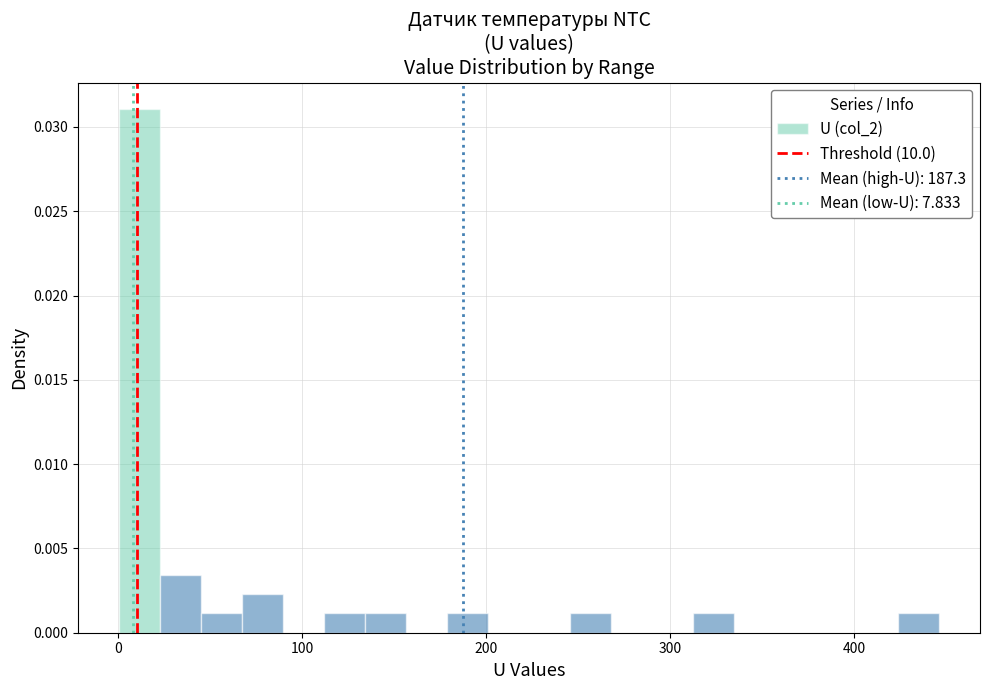

Around what value on the x-axis is the tallest bar? Give the approximate position of its centre, as read against the axis.

10